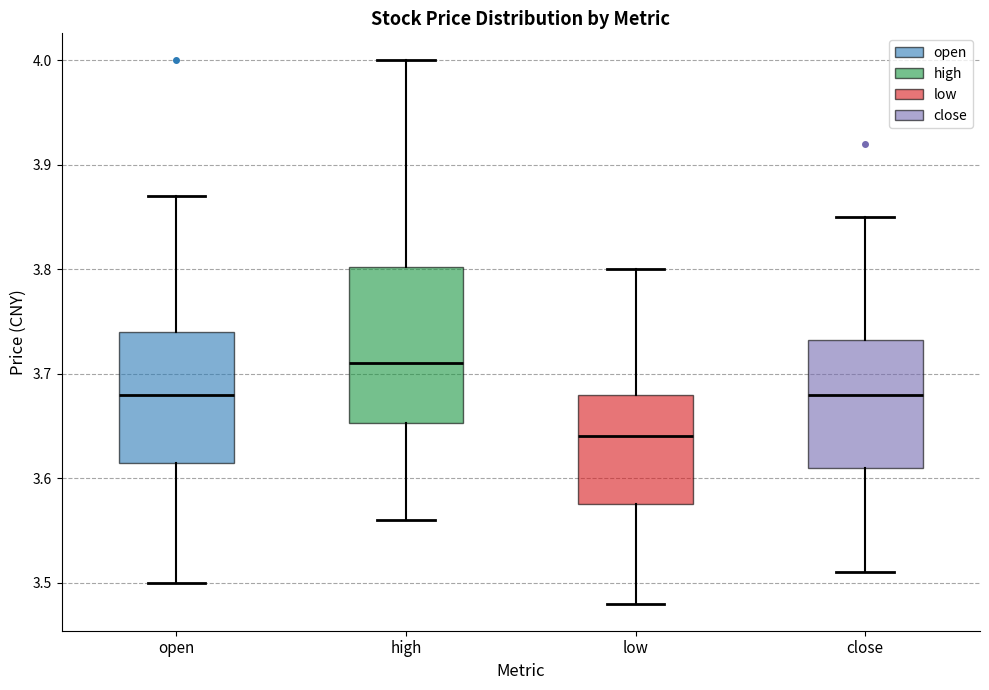

Comparing the boxes themselves (not the whiskers), which one is the tallest?

high